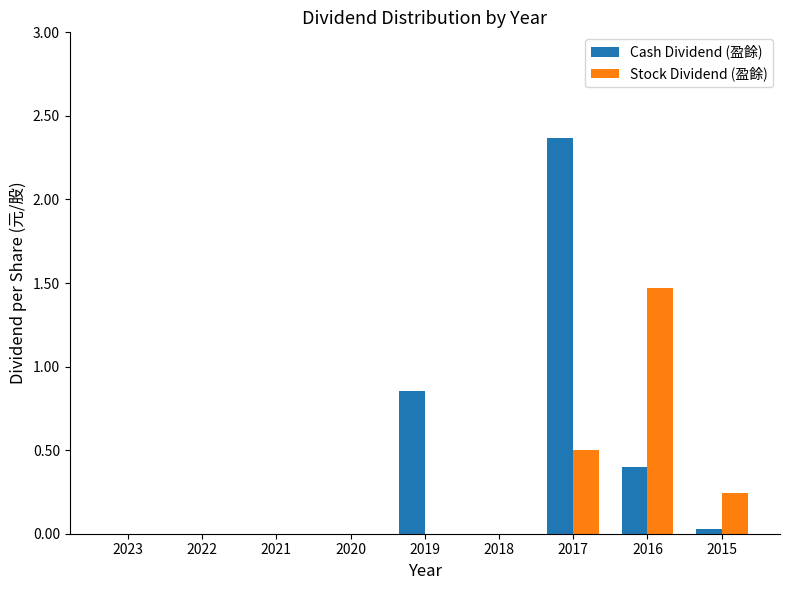

Which series has the widest spread of values?

Cash Dividend (盈餘)